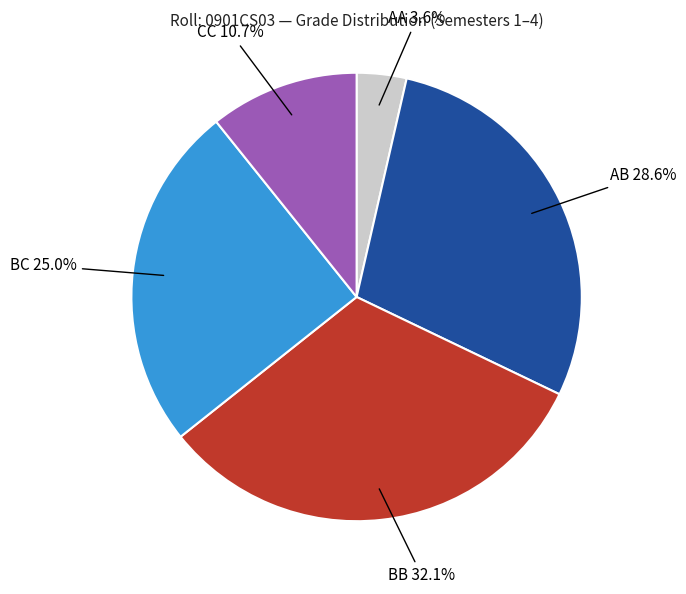

Is it true that BC is 5% of the pie?

False